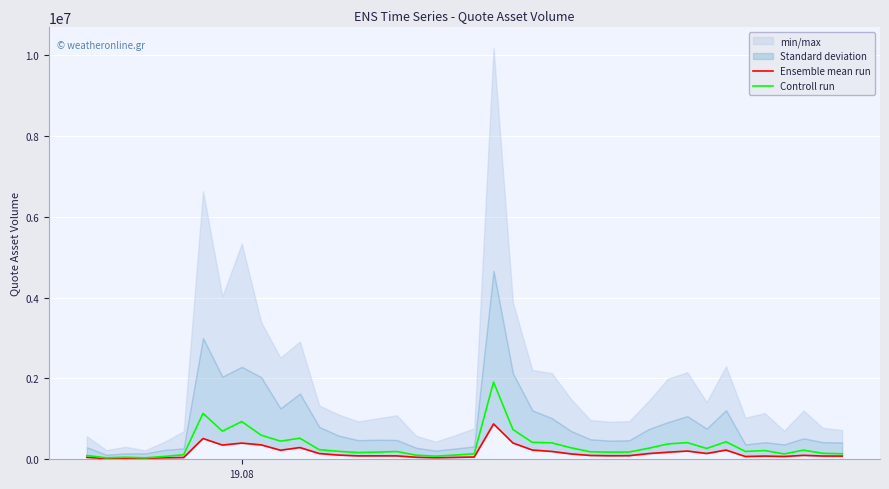

At how many categories does at least one series exceed 1569910?

1